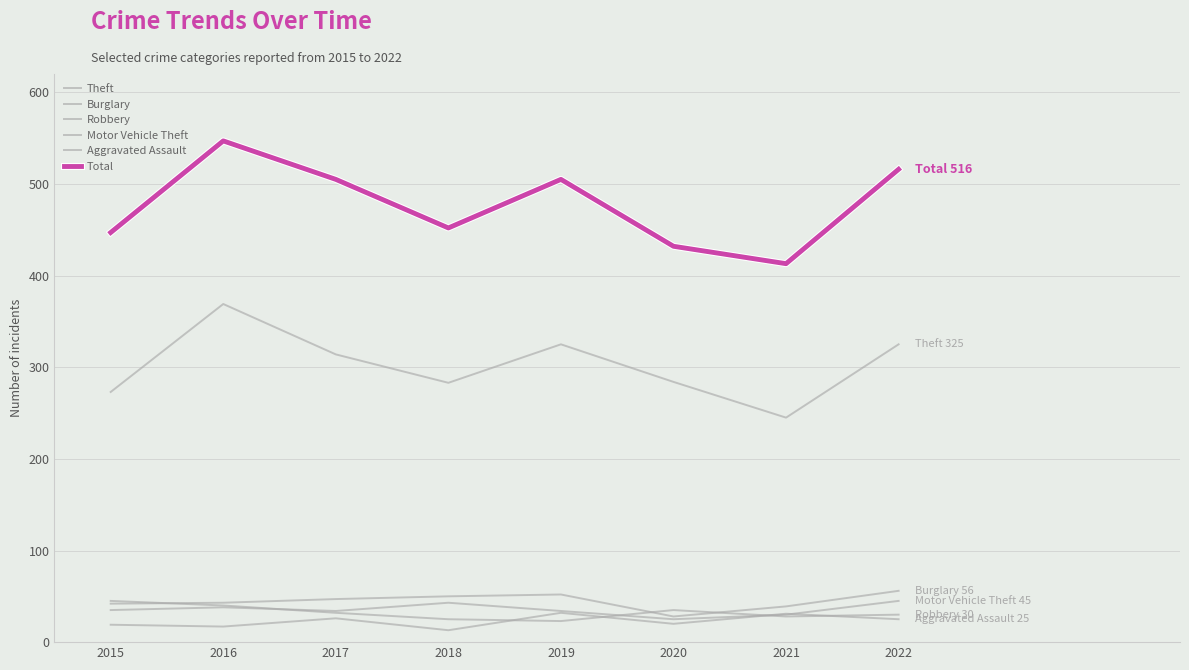

How many categories are shown in the chart?

8